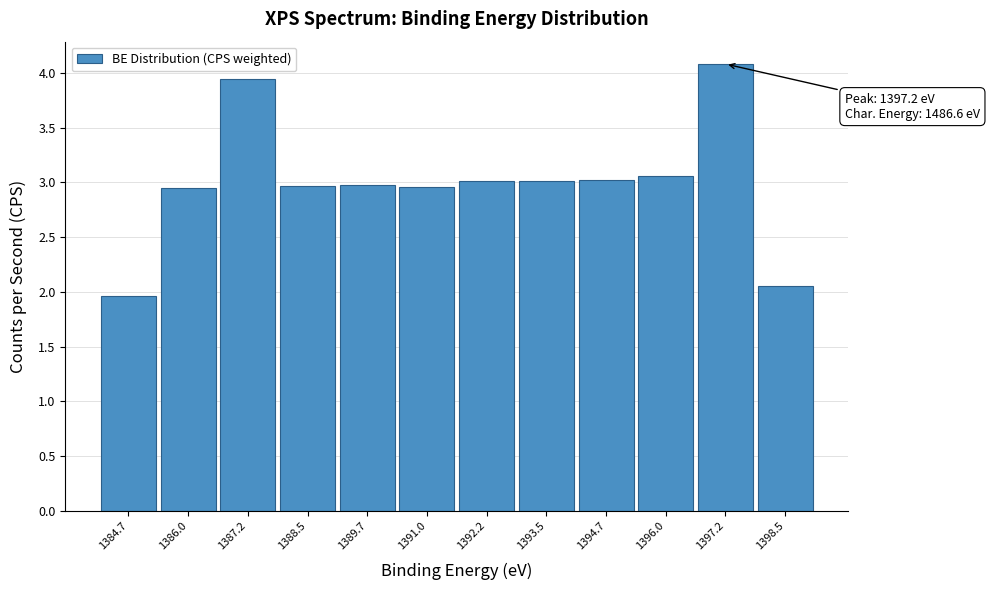

Which range on the x-axis has the tallest bar?

1396.60 to 1397.85